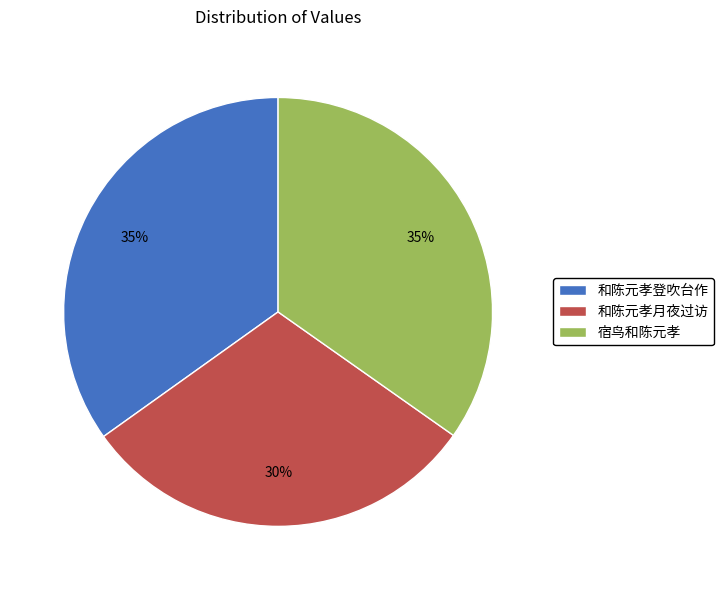

Is the sum of 和陈元孝登吹台作 and 宿鸟和陈元孝 greater than half?

Yes